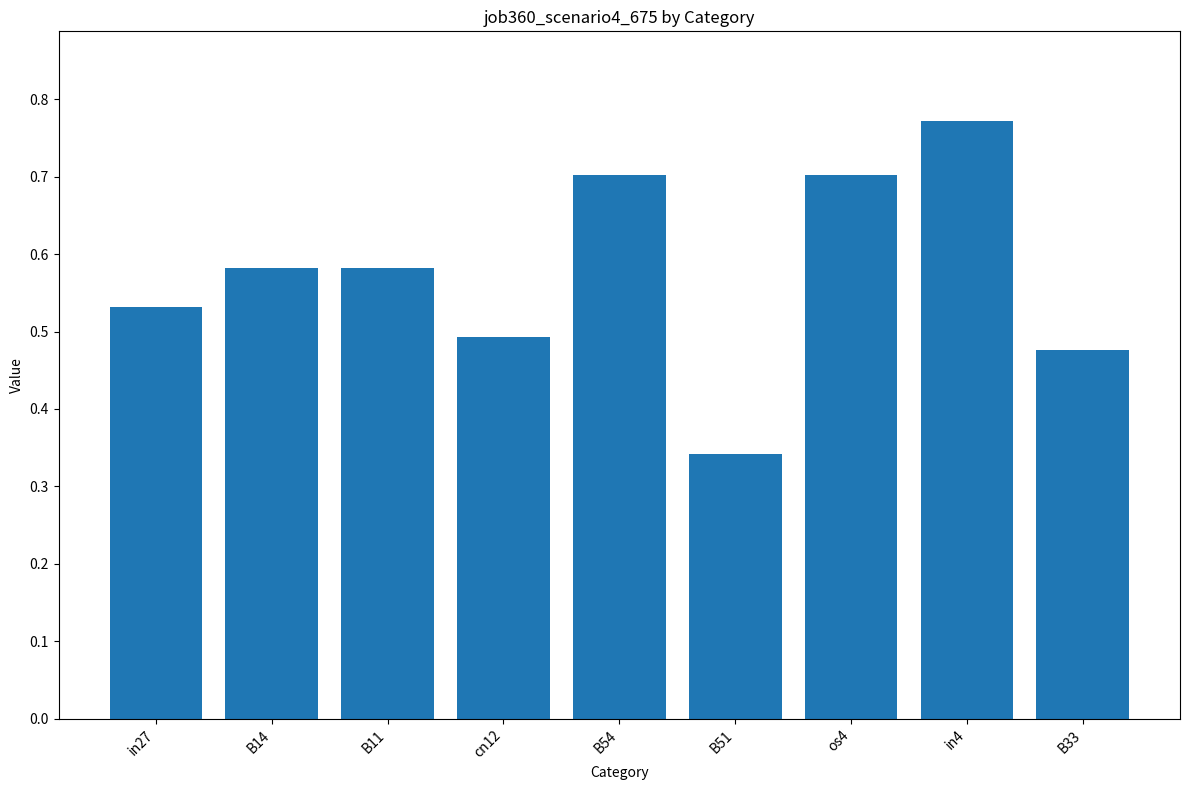

The chart shows a value of 0.5 at cn12. True or false?

True